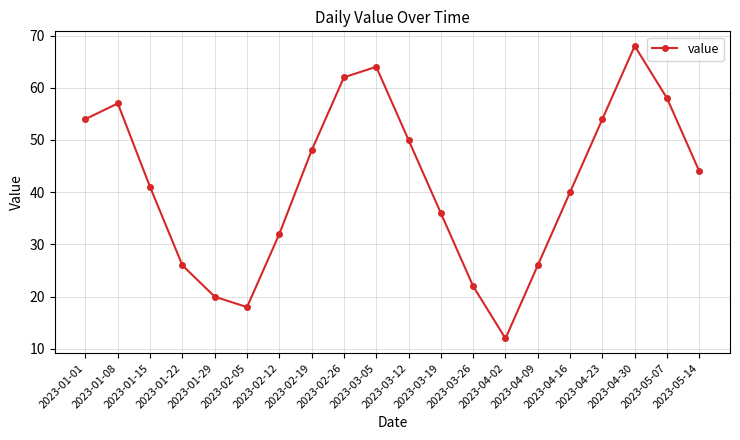

The value at 2023-01-22 is 14. True or false?

False